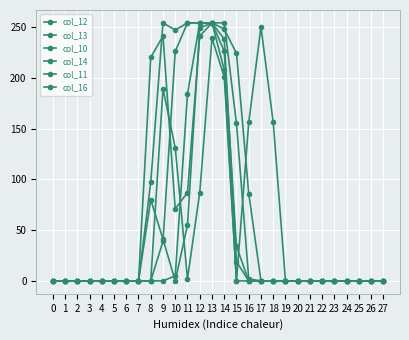

Does the chart have visible grid lines?

Yes